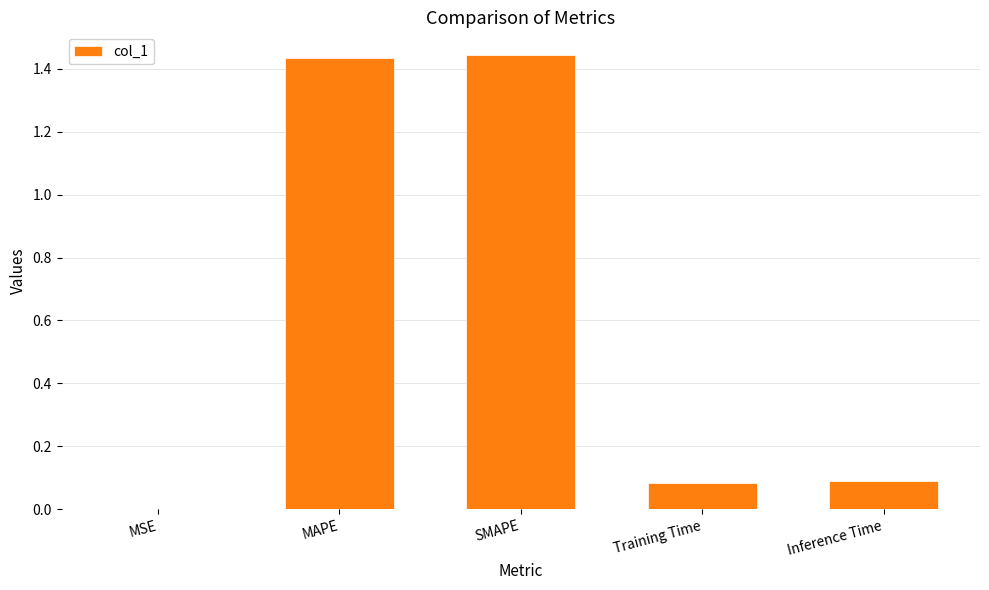

Are the bars horizontal?

No